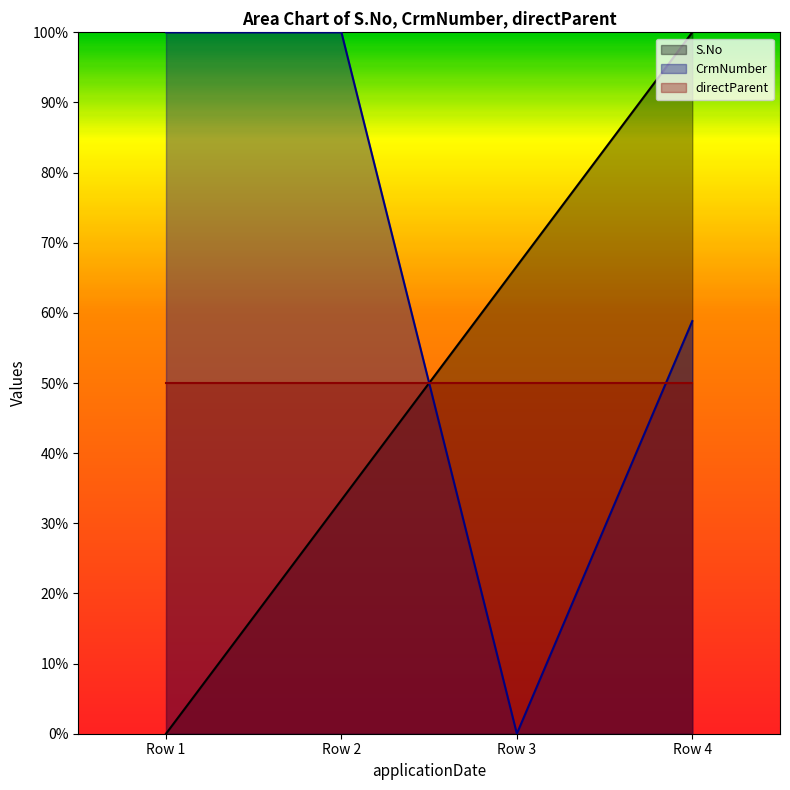

Rank the series at Row 1 from highest to lowest value.

CrmNumber, directParent, S.No